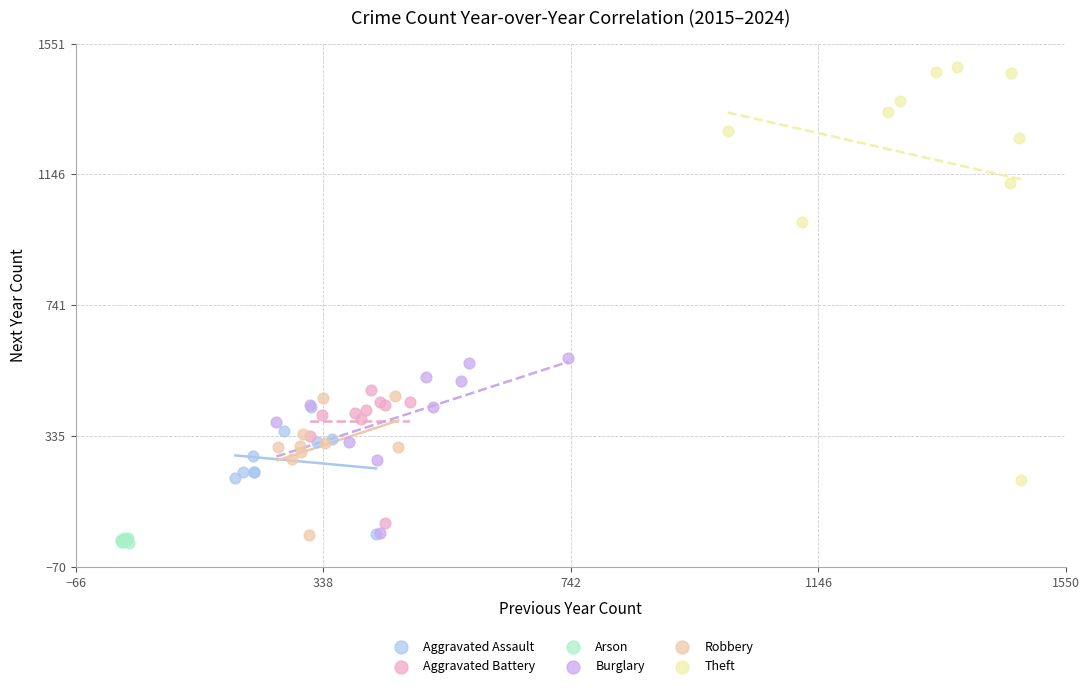

What are all the series names shown in the legend?

Aggravated Assault, Aggravated Battery, Arson, Burglary, Robbery, Theft